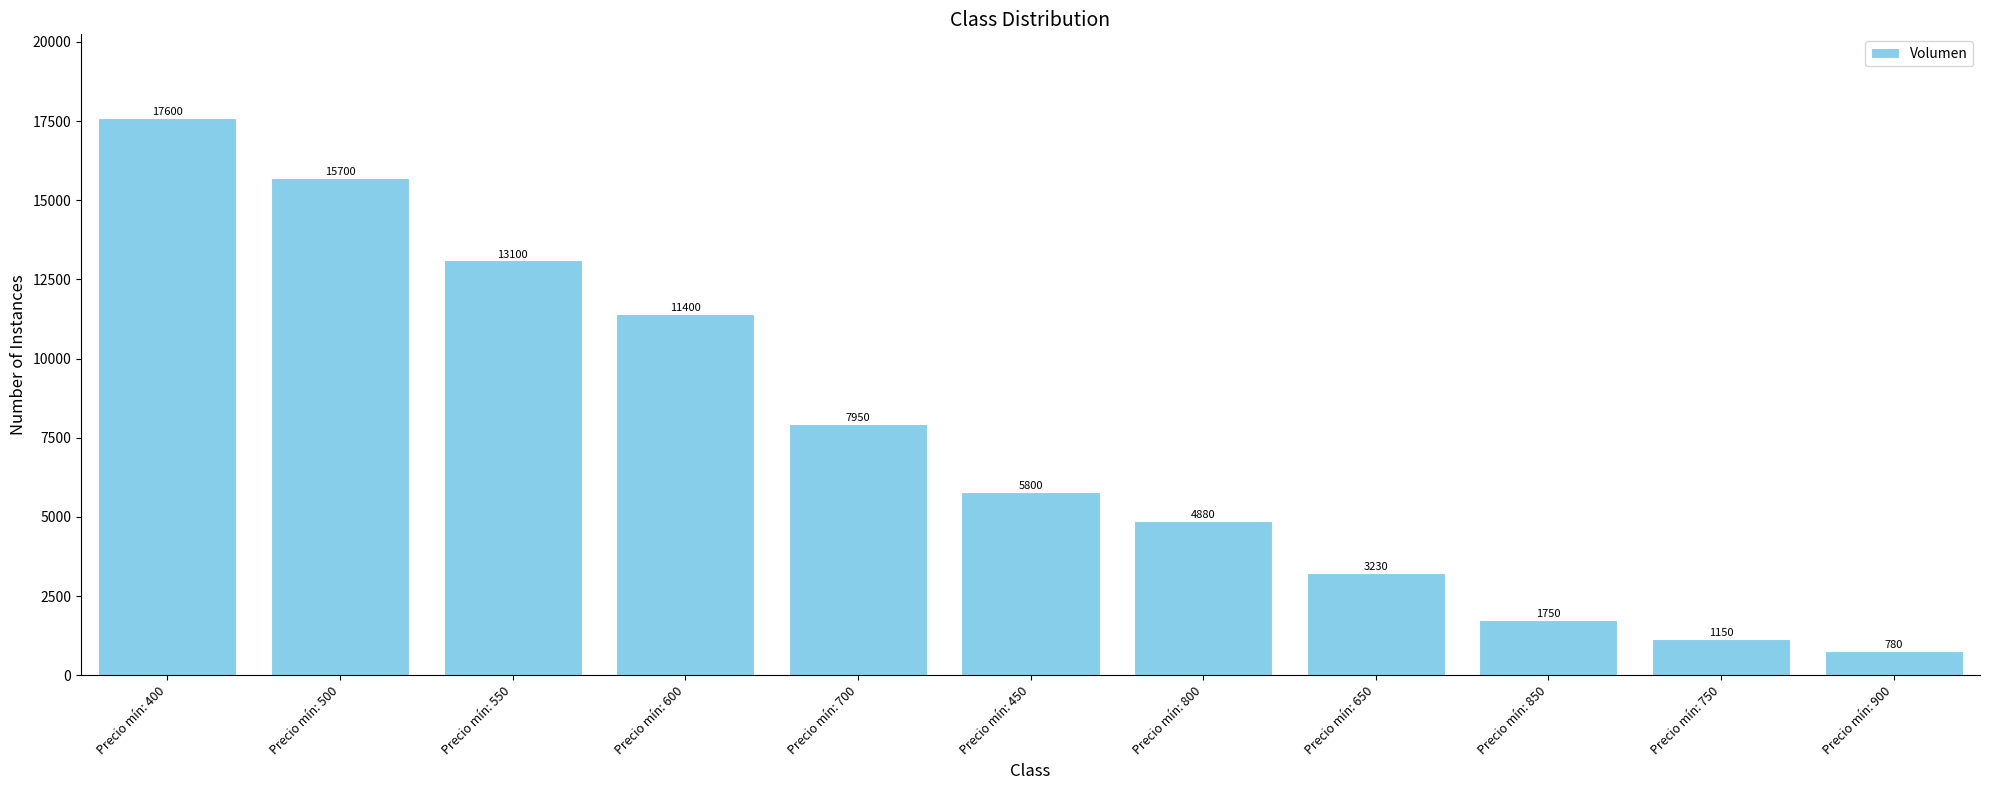

The value at Precio mín: 850 is 1750. True or false?

True